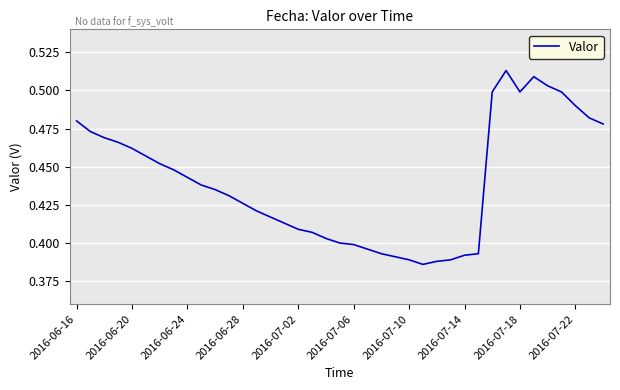

How many values are between 0 and 1?

39